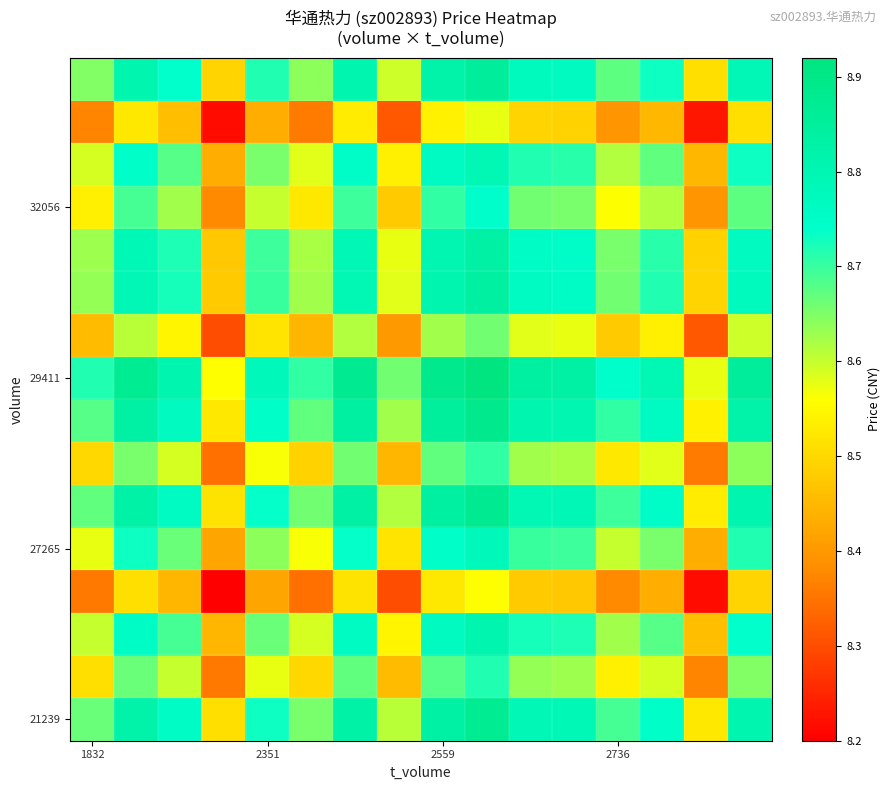

At which category is the sum across all series the highest?

9